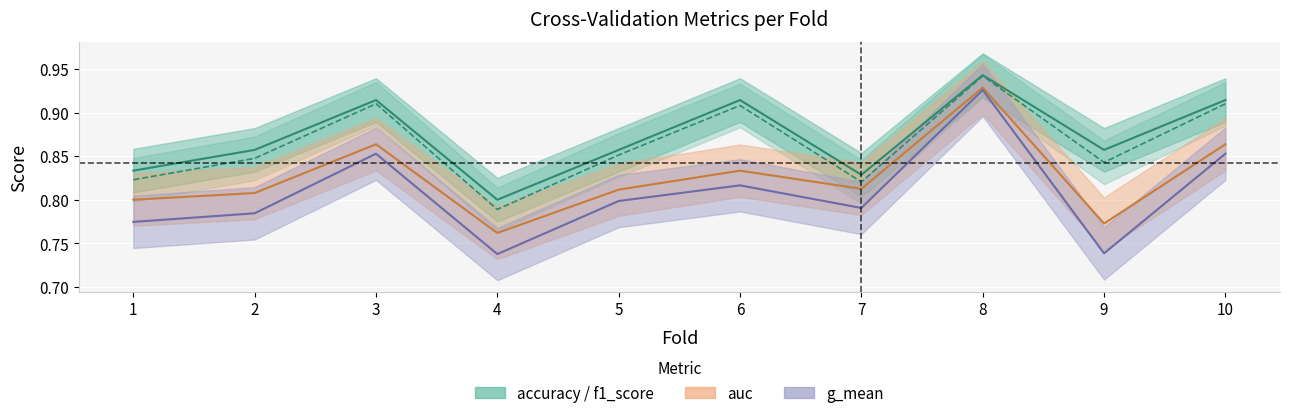

Is the value of accuracy_line at 3 greater than the value of f1_score_line at 4?

Yes